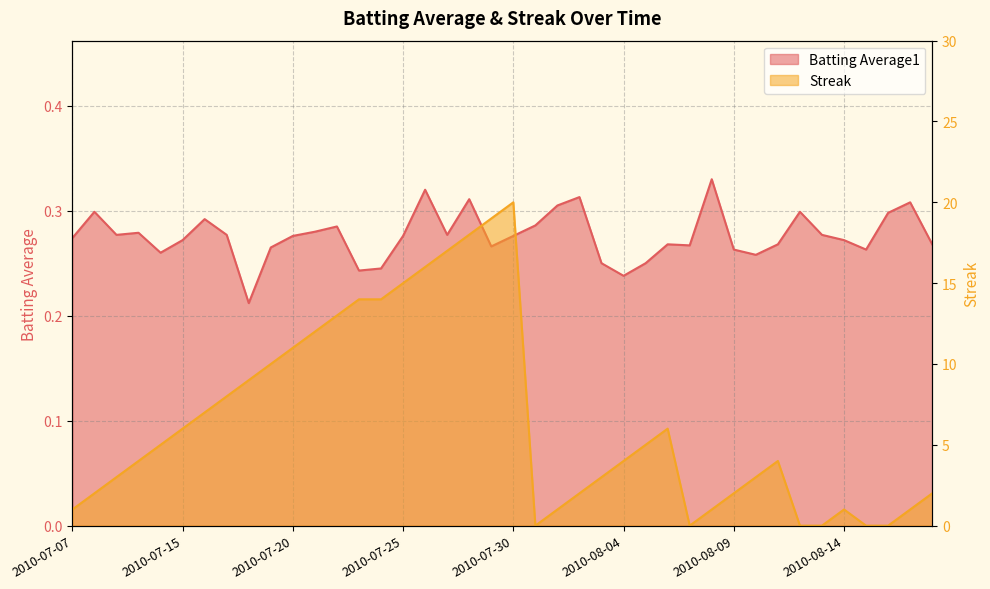

What is the spread (max minus min) of values at 2010-08-11?

3.7